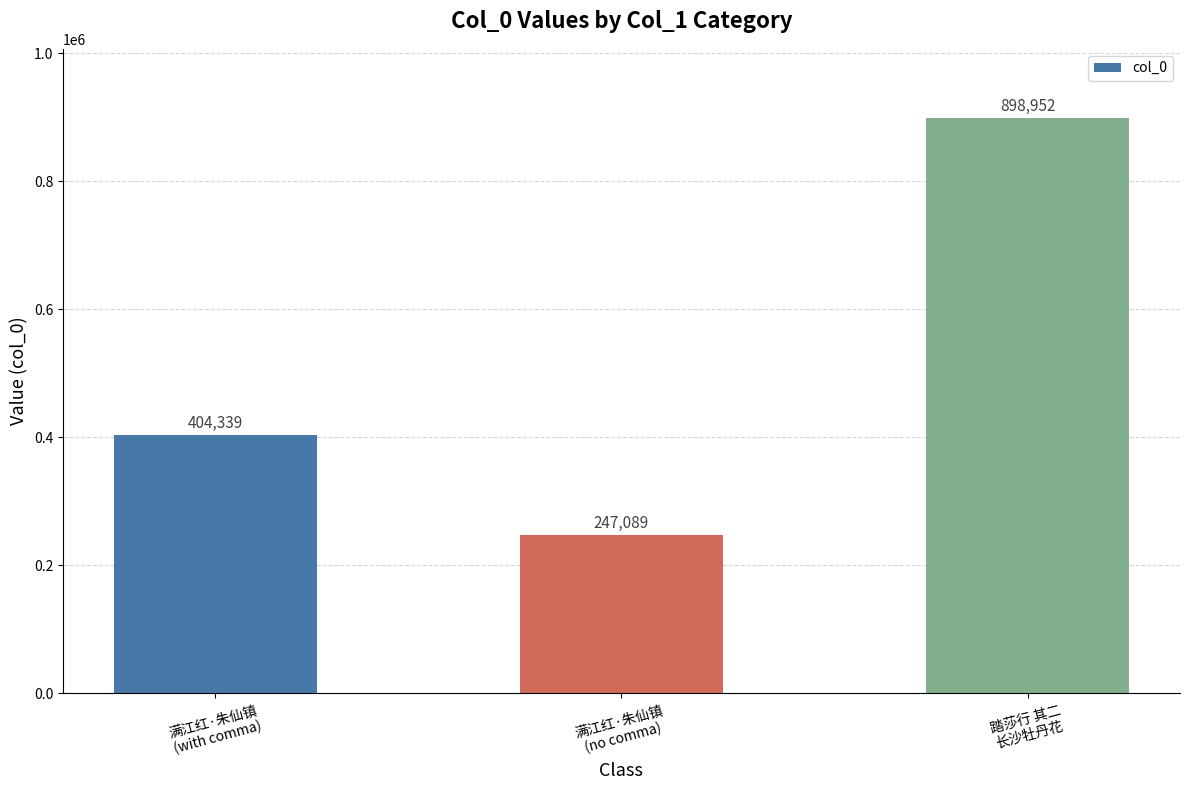

List the labels in order of value, largest first.

踏莎行 其二
长沙牡丹花, 满江红·朱仙镇
(with comma), 满江红·朱仙镇
(no comma)